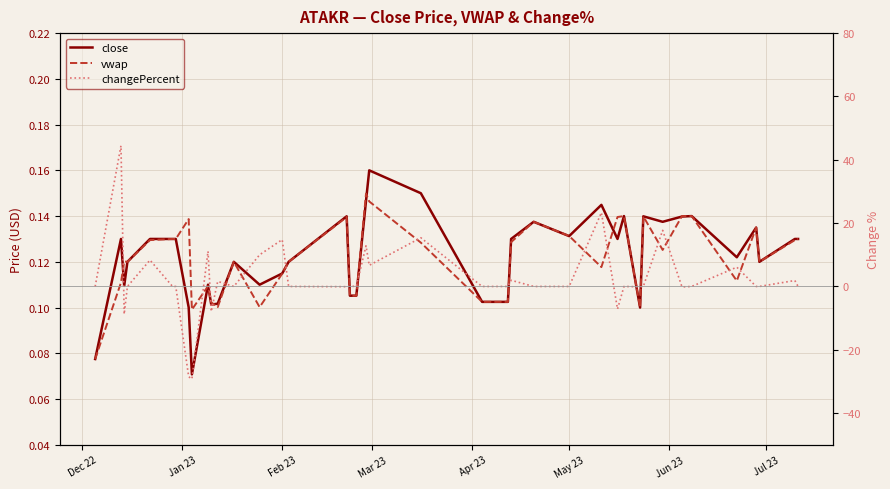

Which series has the widest spread of values?

changePercent